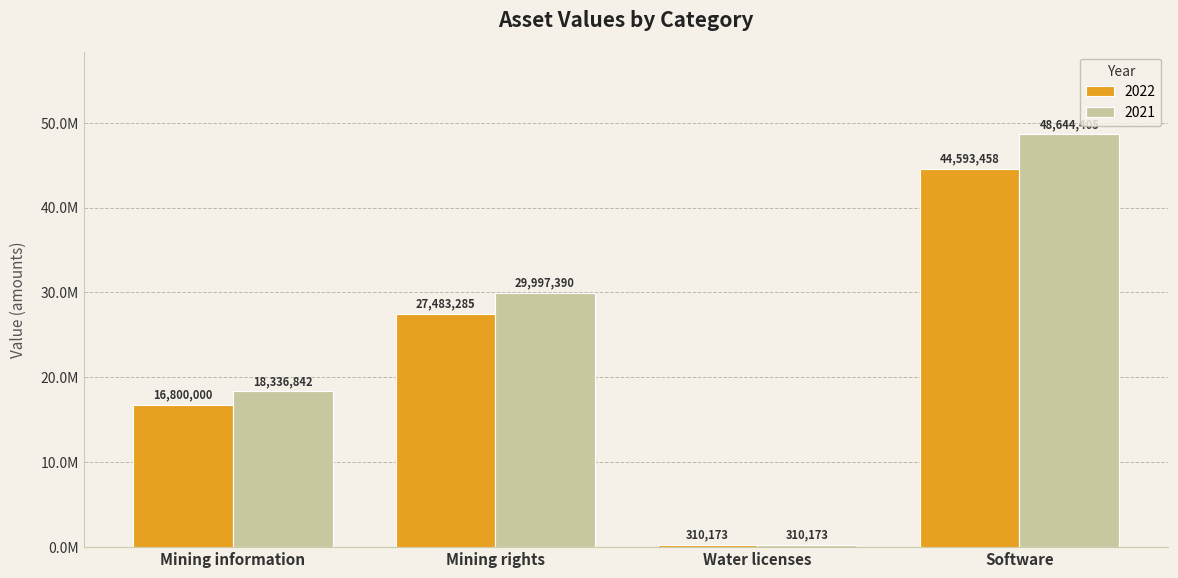

Between Mining rights and Water licenses, which series saw the biggest shift?

2021